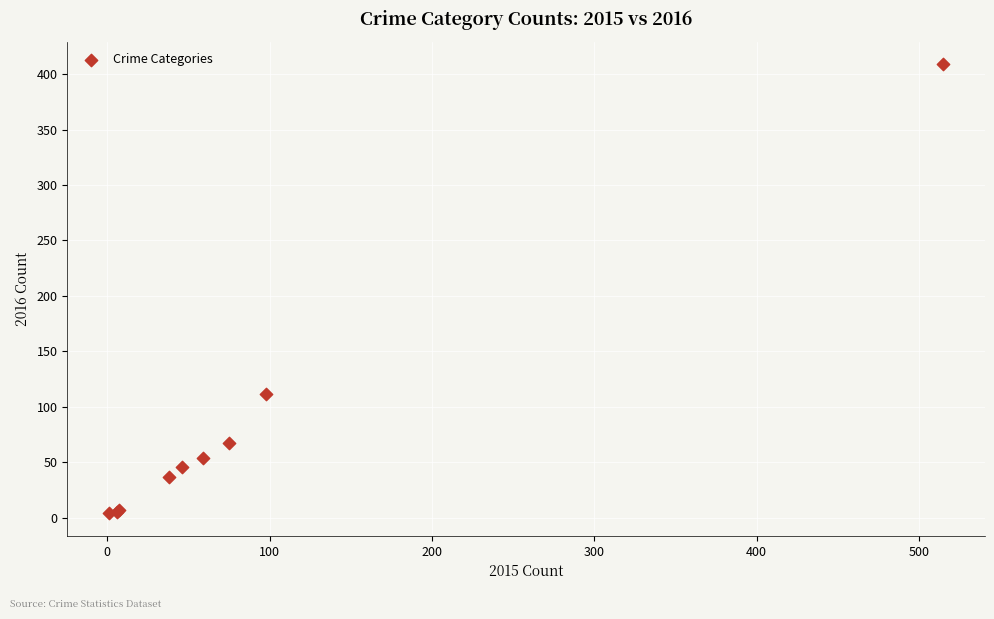

What Y value in the scatter plot is closest to 206?

112